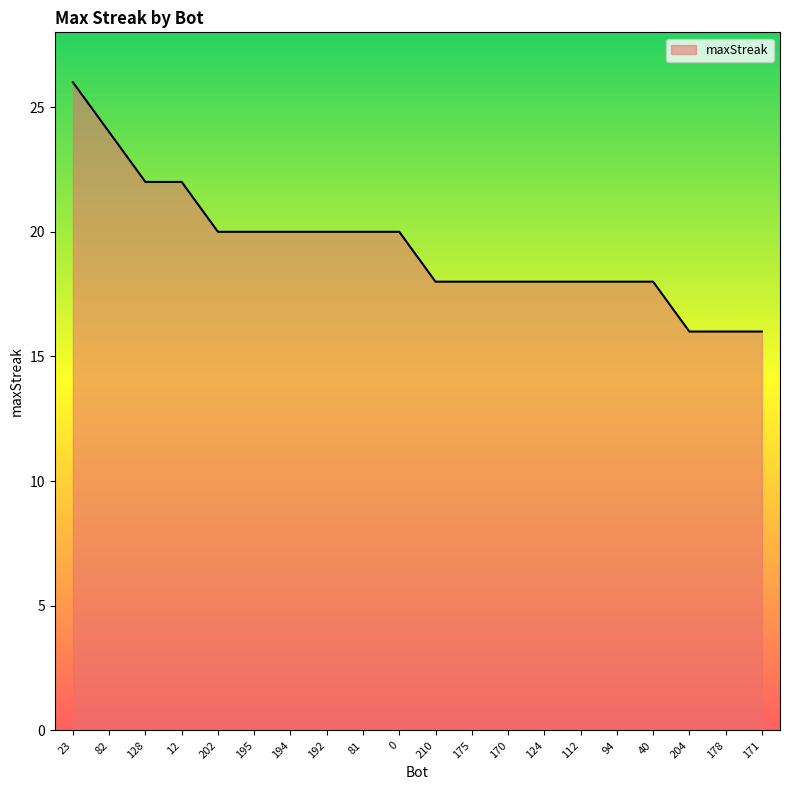

The value at 112 is 6. True or false?

False